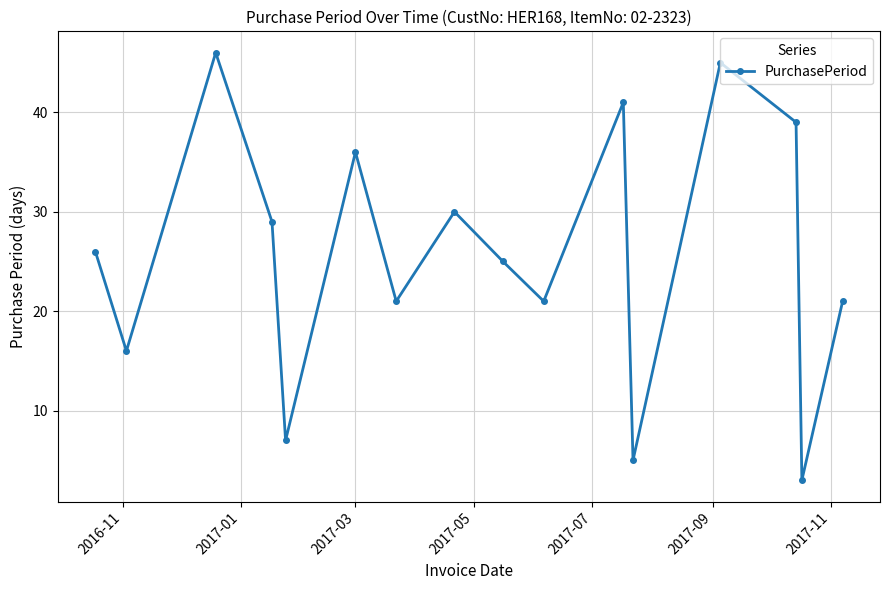

Is this an area chart (filled region under the line)?

No